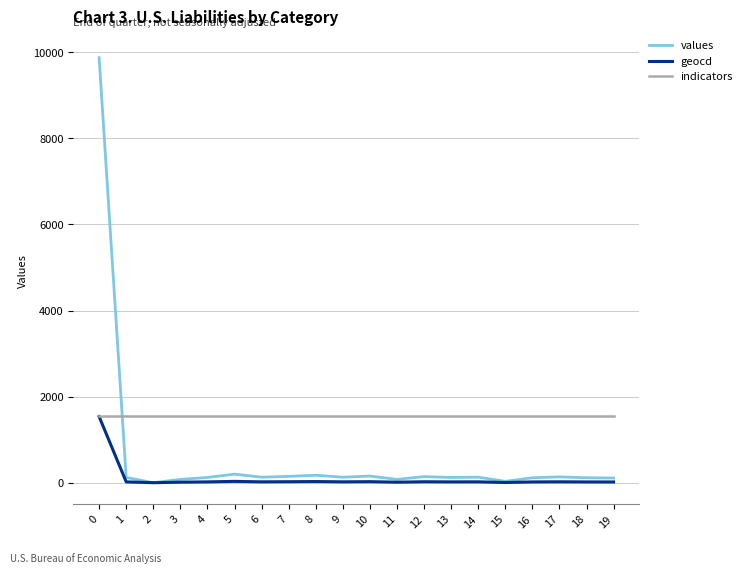

Where do values and indicators first cross each other?

0 and 1